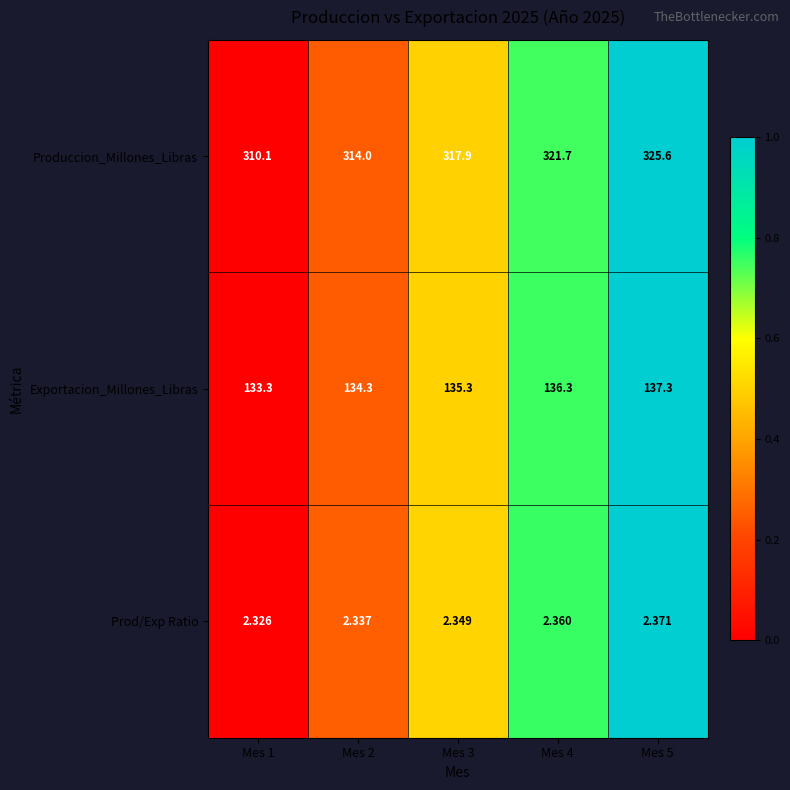

Rank the series by their maximum value, from lowest to highest.

Prod/Exp Ratio, Exportacion_Millones_Libras, Produccion_Millones_Libras